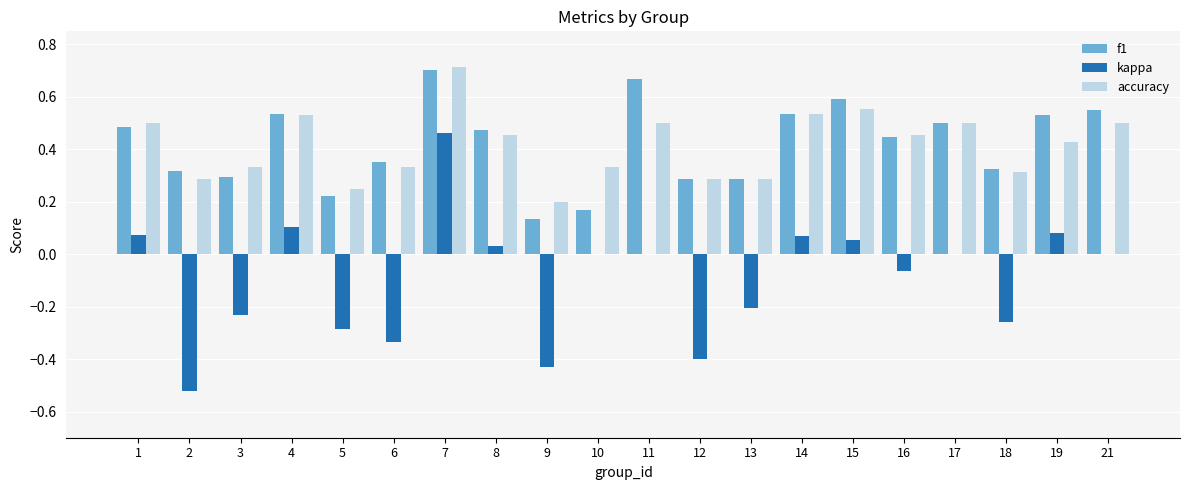

Which series changed the most between 11 and 12?

kappa